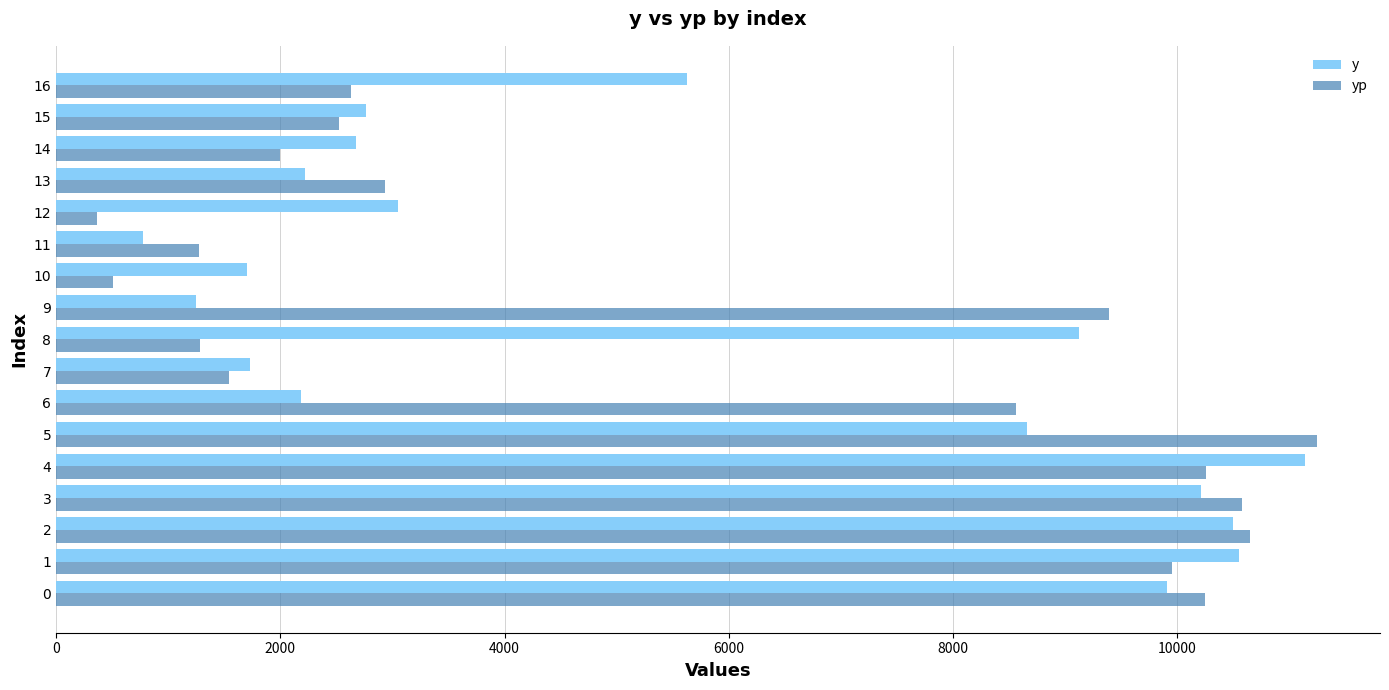

The y series shows 9914.0 at 0. True or false?

True